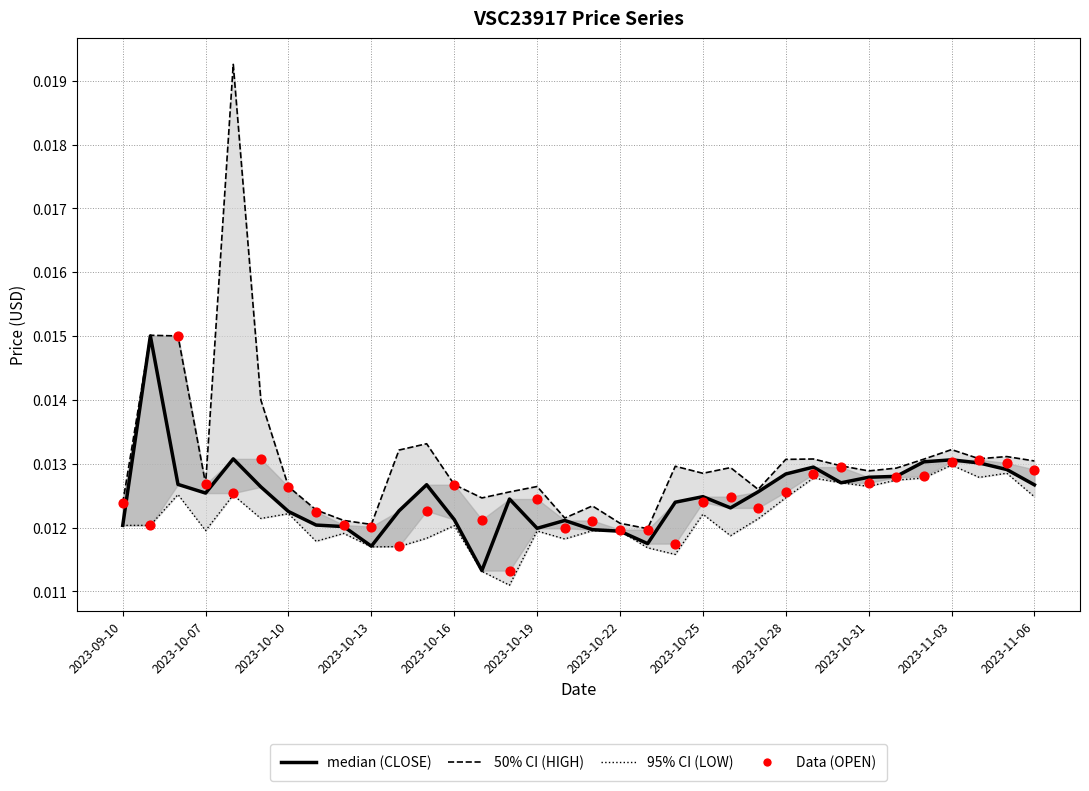

Which series contains the highest Y value?

HIGH (50% CI)